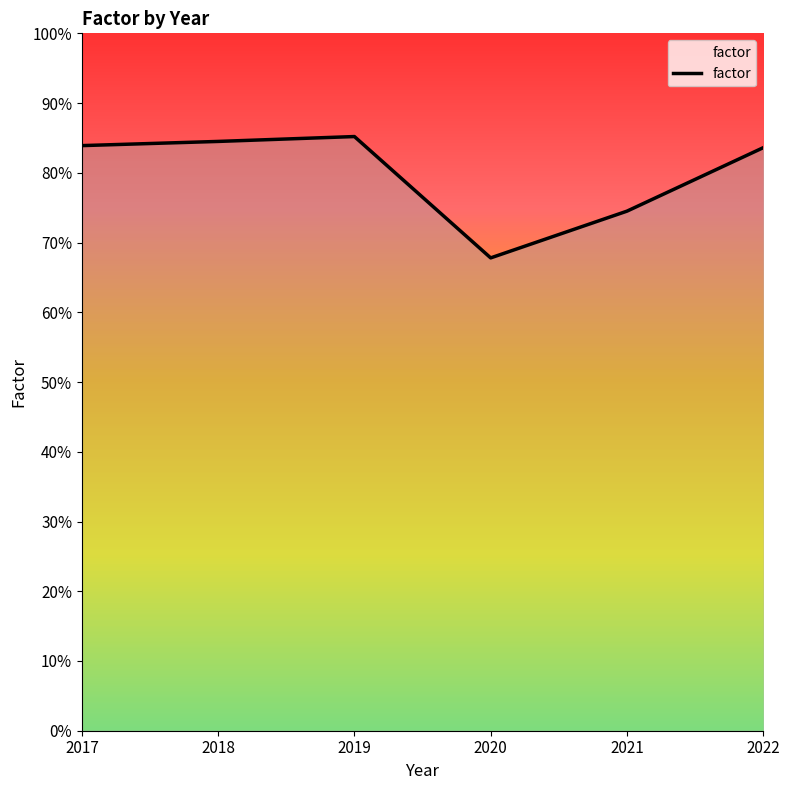

Is this an area chart (filled region under the line)?

Yes